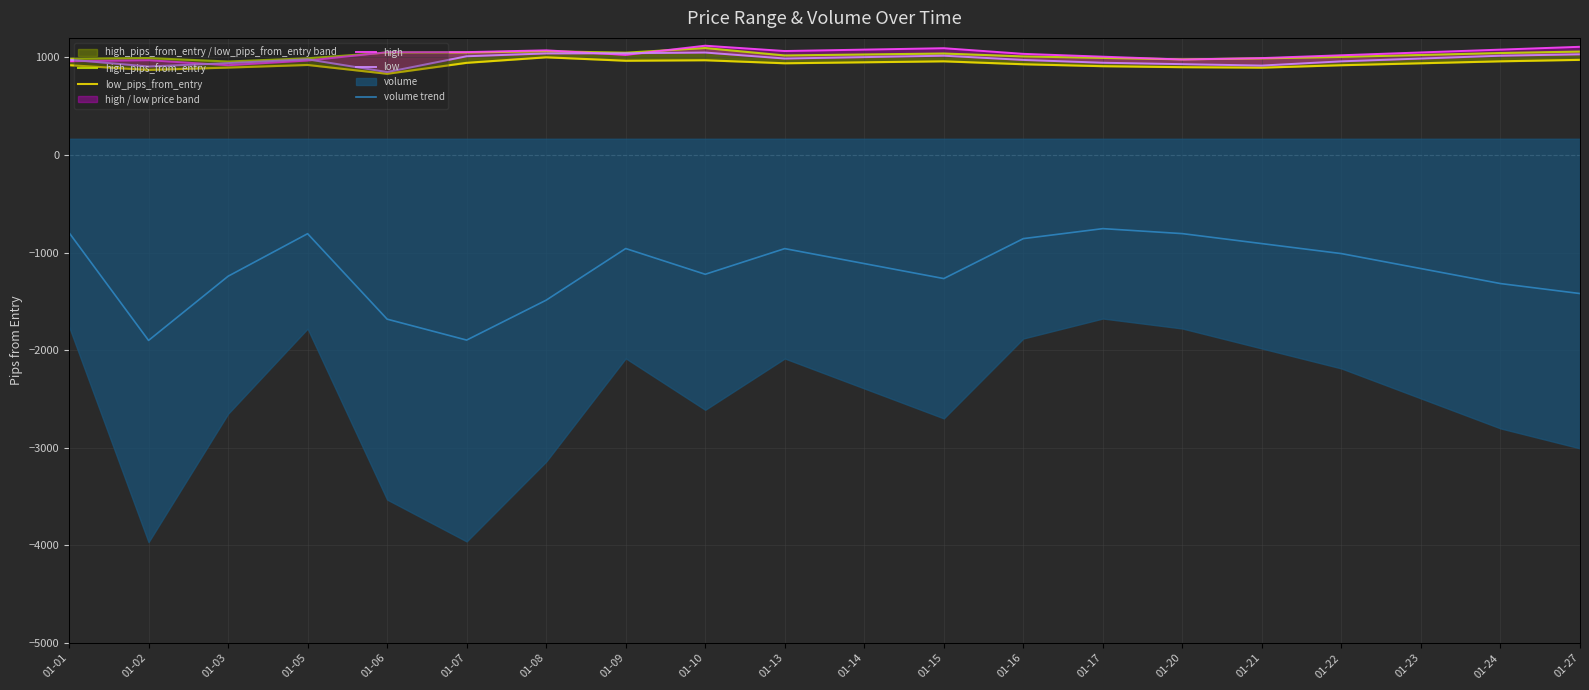

Which series has the widest spread of values?

volume trend